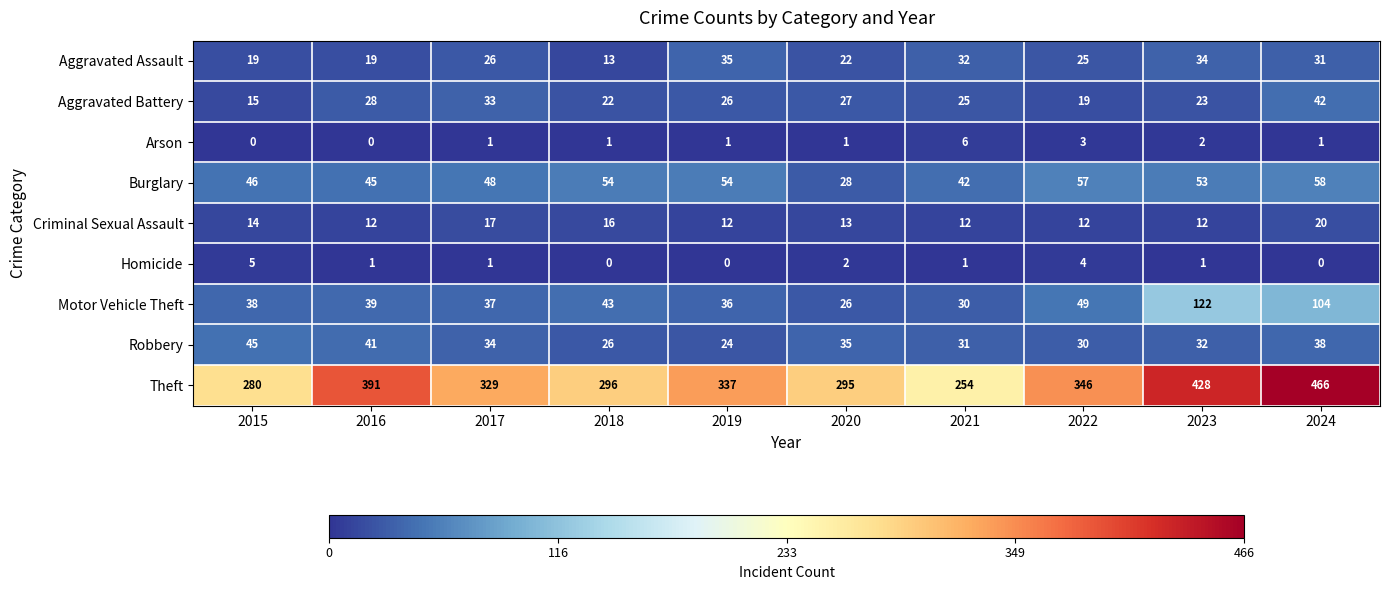

What is the total value across all series at 2019?

525